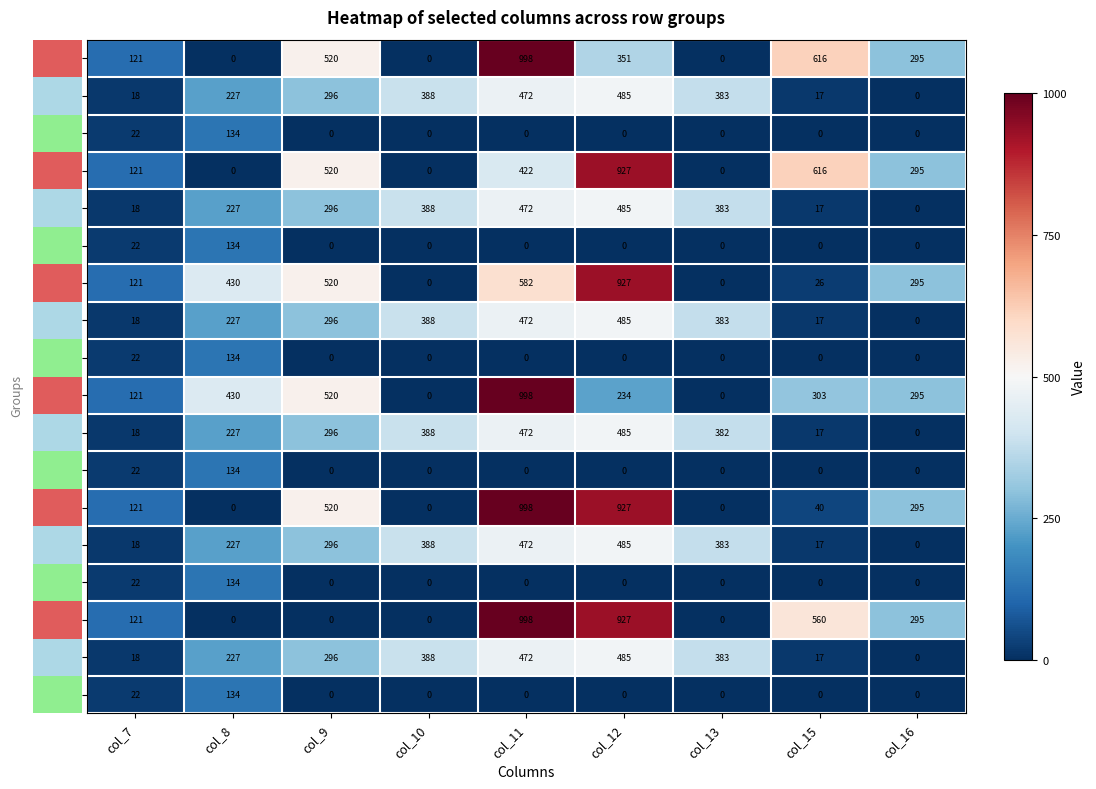

How many distinct data groups are displayed?

18